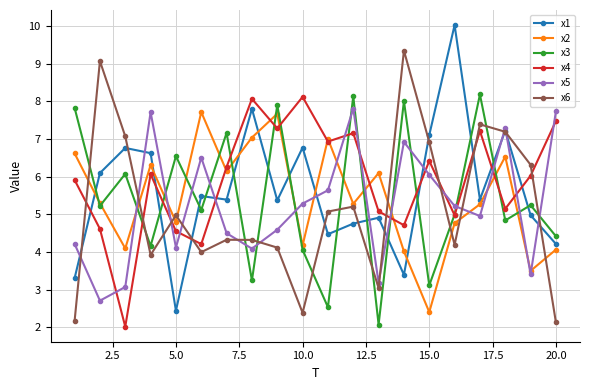

What is the difference between the maximum and minimum values in the x3 series?

6.1